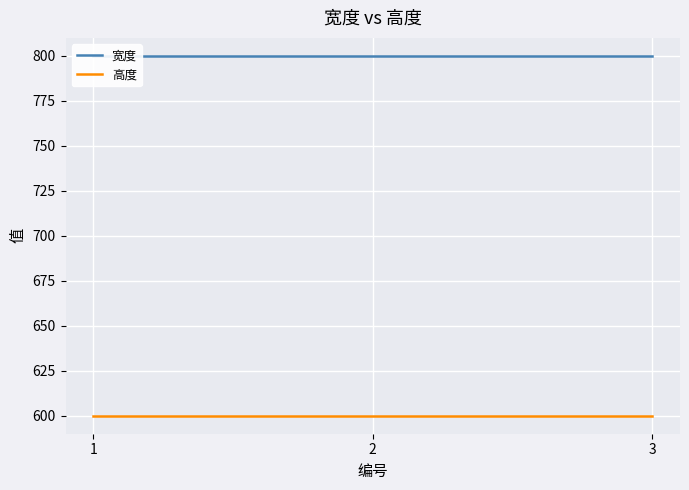

List the labels in order of 宽度 value, largest first.

1, 2, 3